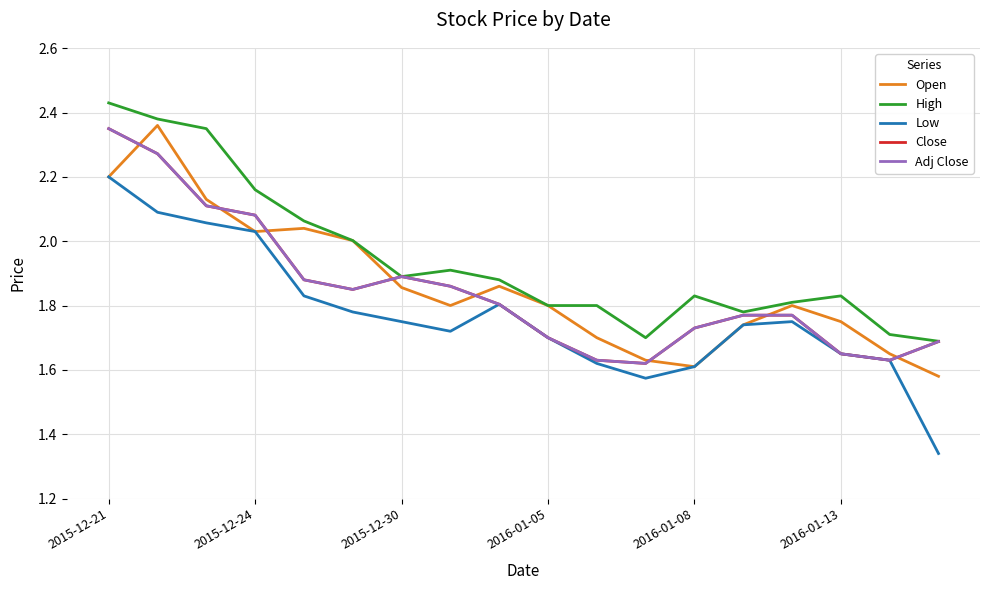

What is the lowest value of the Close series?

1.6